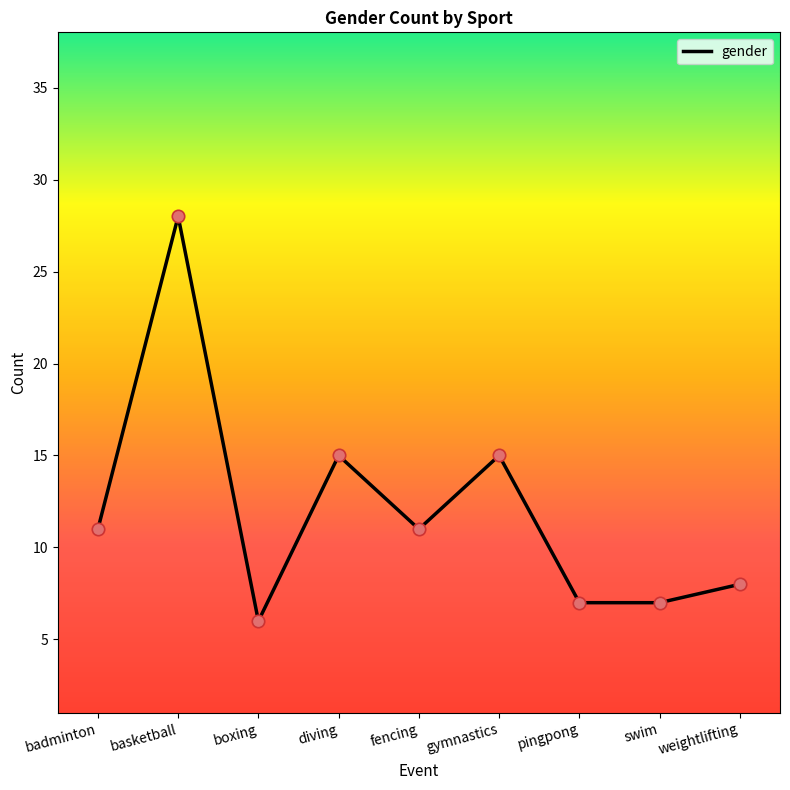

Which has a higher value, diving or pingpong?

diving